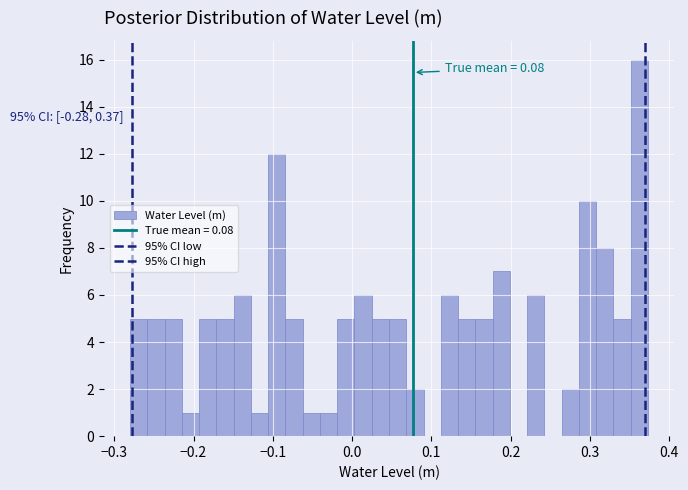

Read against the x-axis, roughly where is the centre of the tallest bar?

0.36